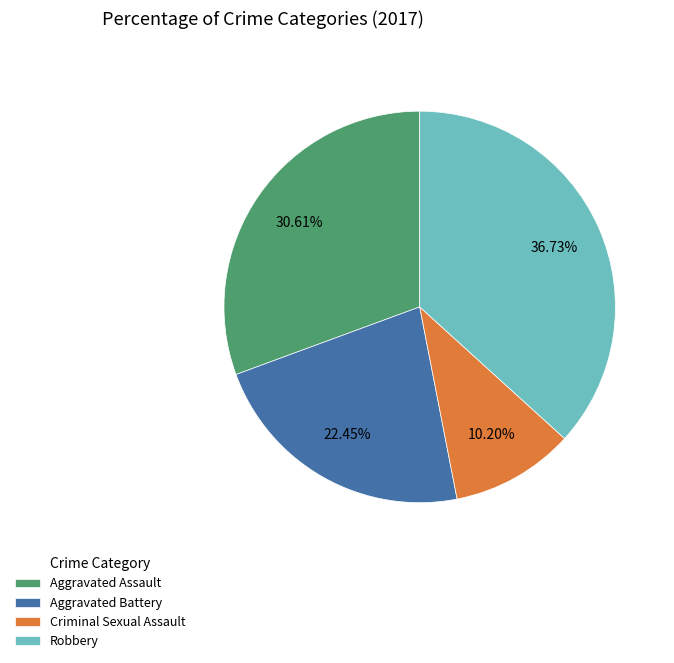

Does any single category account for the majority?

No